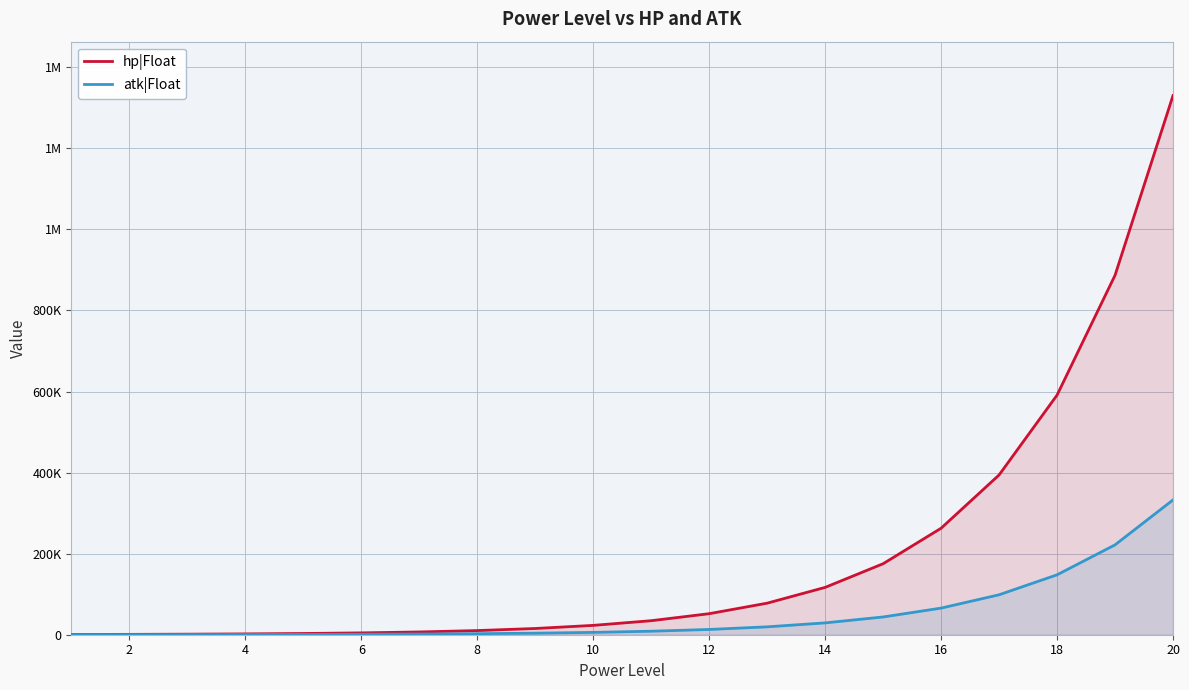

Which series has the widest spread of values?

hp|Float